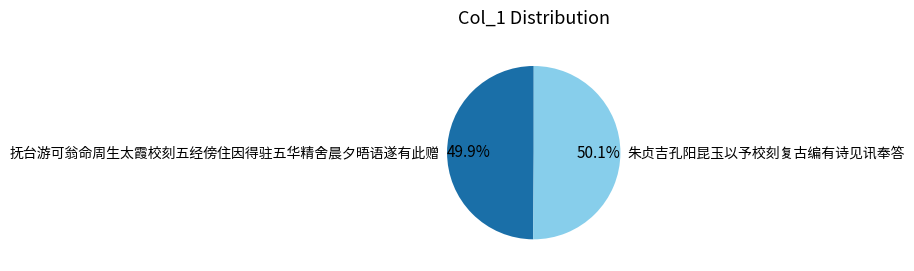

Is it true that 朱贞吉孔阳昆玉以予校刻复古编有诗见讯奉答 is 56% of the pie?

False